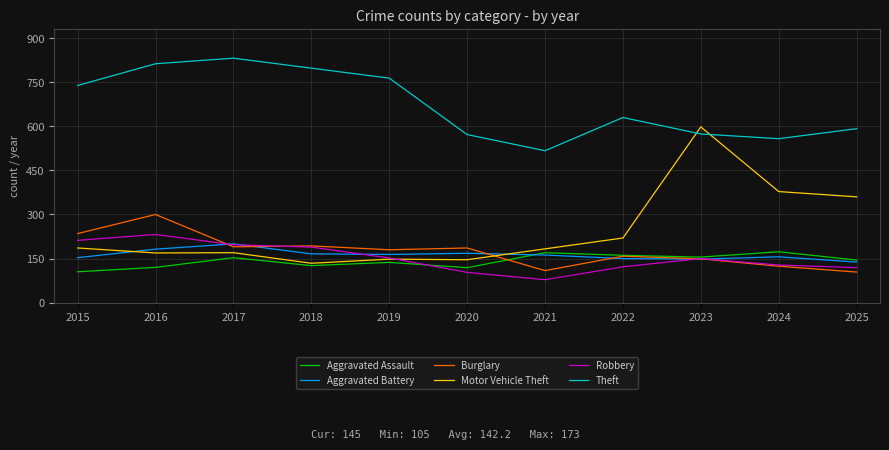

What is the sum of the Motor Vehicle Theft values at 2016 and 2020?

315